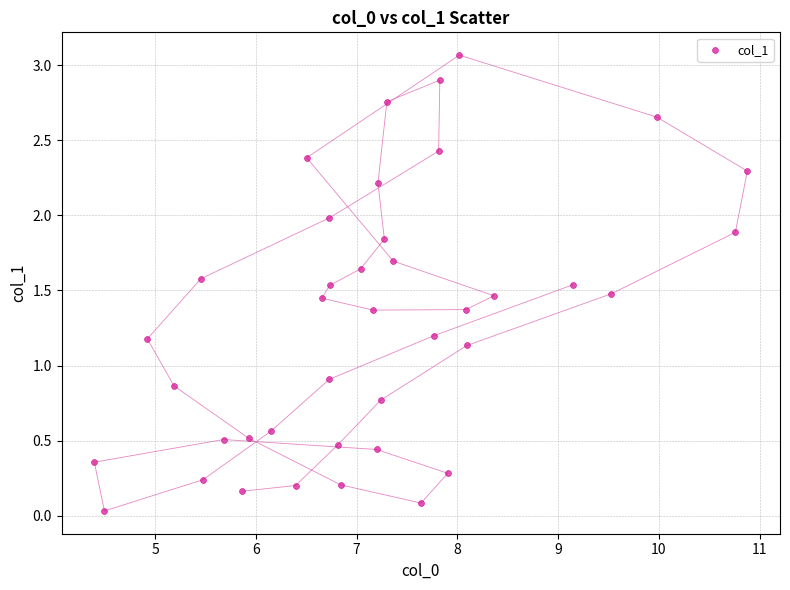

What is the range of Y values (max minus min)?

3.0